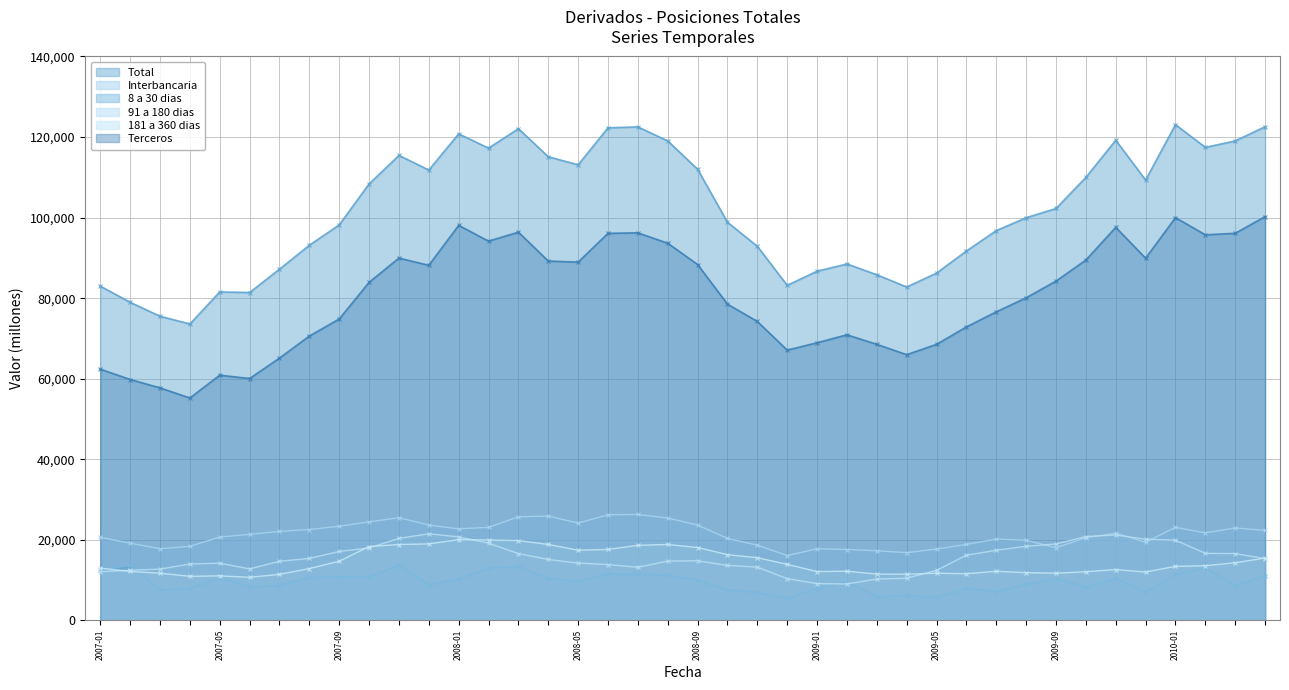

Between 2007-09 and 2009-06, which series saw the biggest shift?

Total